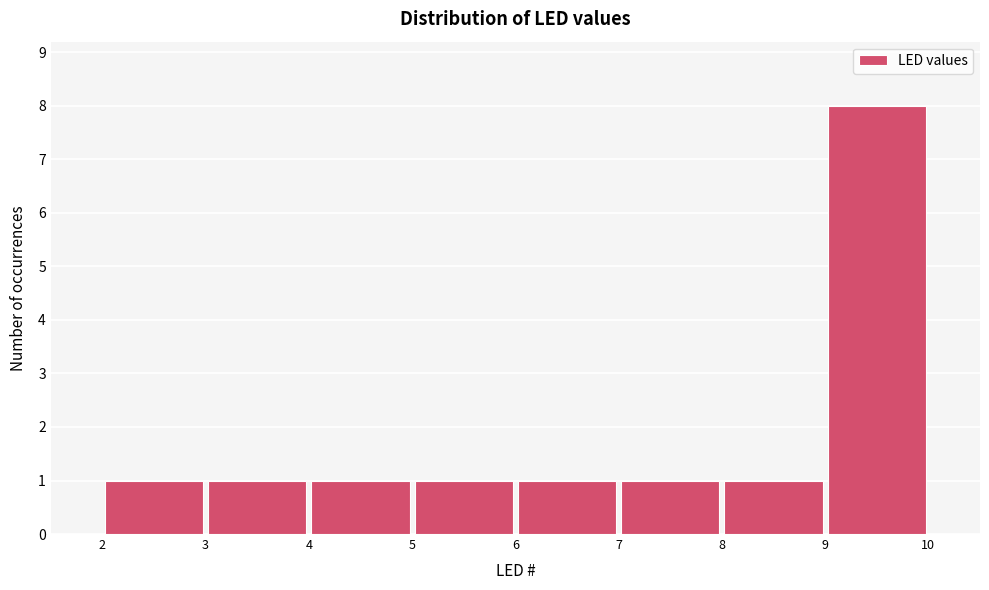

Reading left to right, transcribe this chart: for each bar, give the range it covers on the x-axis and its height. The values are not printed on the chart, so give them approximately, as read against the axis.

2 to 3: 1
3 to 4: 1
4 to 5: 1
5 to 6: 1
6 to 7: 1
7 to 8: 1
8 to 9: 1
9 to 10: 8